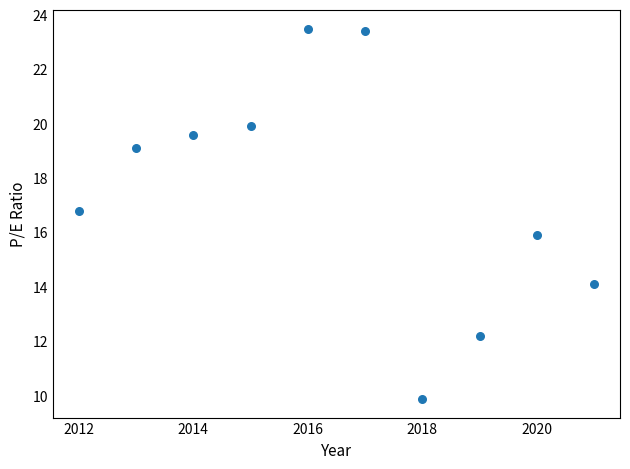

What is the average Y value?

17.4